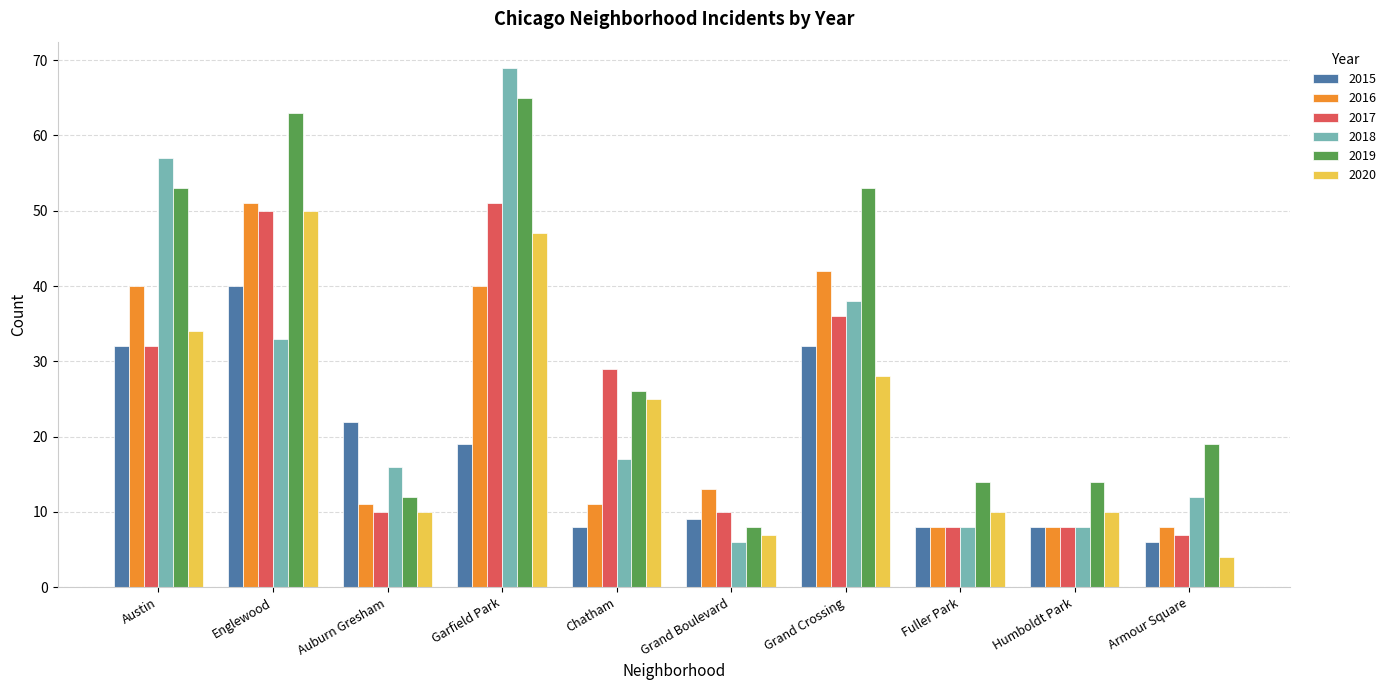

Reading left to right, transcribe all the data shown in this chart.

2015: 32	40	22	19	8	9	32	8	8	6
2016: 40	51	11	40	11	13	42	8	8	8
2017: 32	50	10	51	29	10	36	8	8	7
2018: 57	33	16	69	17	6	38	8	8	12
2019: 53	63	12	65	26	8	53	14	14	19
2020: 34	50	10	47	25	7	28	10	10	4